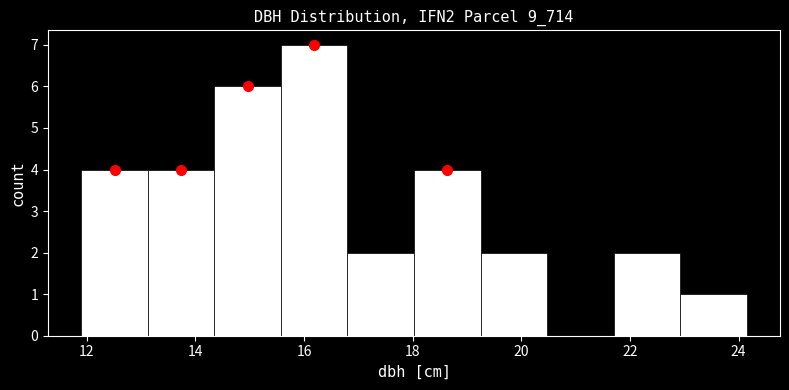

Reading left to right, transcribe this chart: for each bar, give the range it covers on the x-axis and its height. Neither the bar edges nor the heights are printed on the chart, so give them approximately, as read against the axes.

12.0 to 13.2: 4
13.2 to 14.4: 4
14.4 to 15.6: 6
15.6 to 16.8: 7
16.8 to 18.0: 2
18.0 to 19.2: 4
19.2 to 20.4: 2
20.4 to 21.8: 0
21.8 to 23.0: 2
23.0 to 24.2: 1